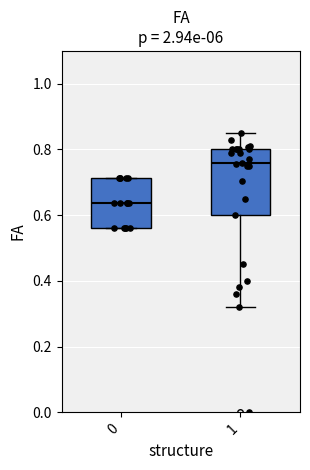

Which box has the highest median line?

1